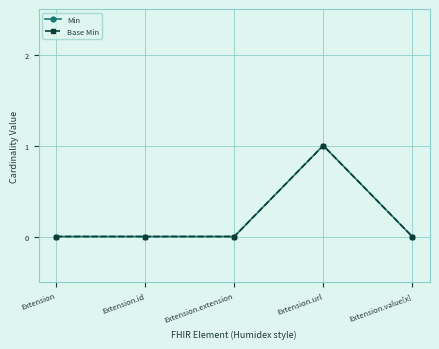

Is this an area chart (filled region under the line)?

No